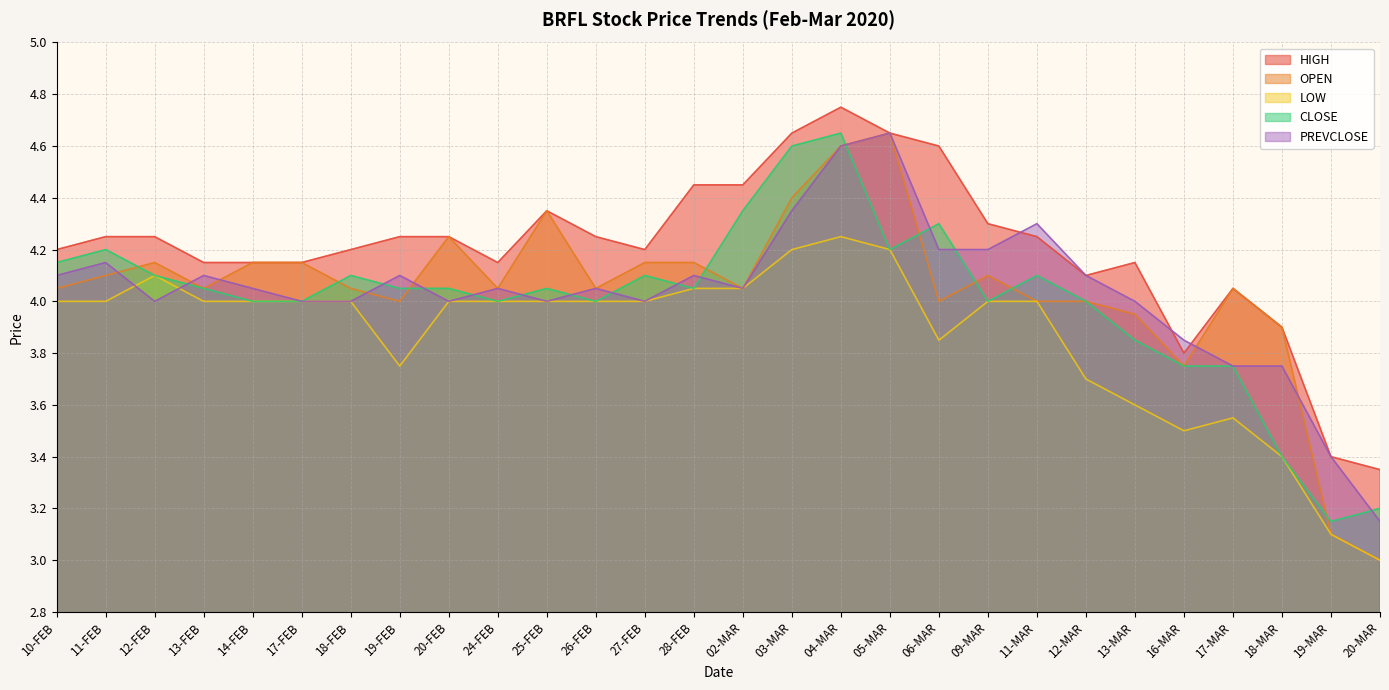

What is the difference between the maximum and minimum values in the CLOSE series?

1.5